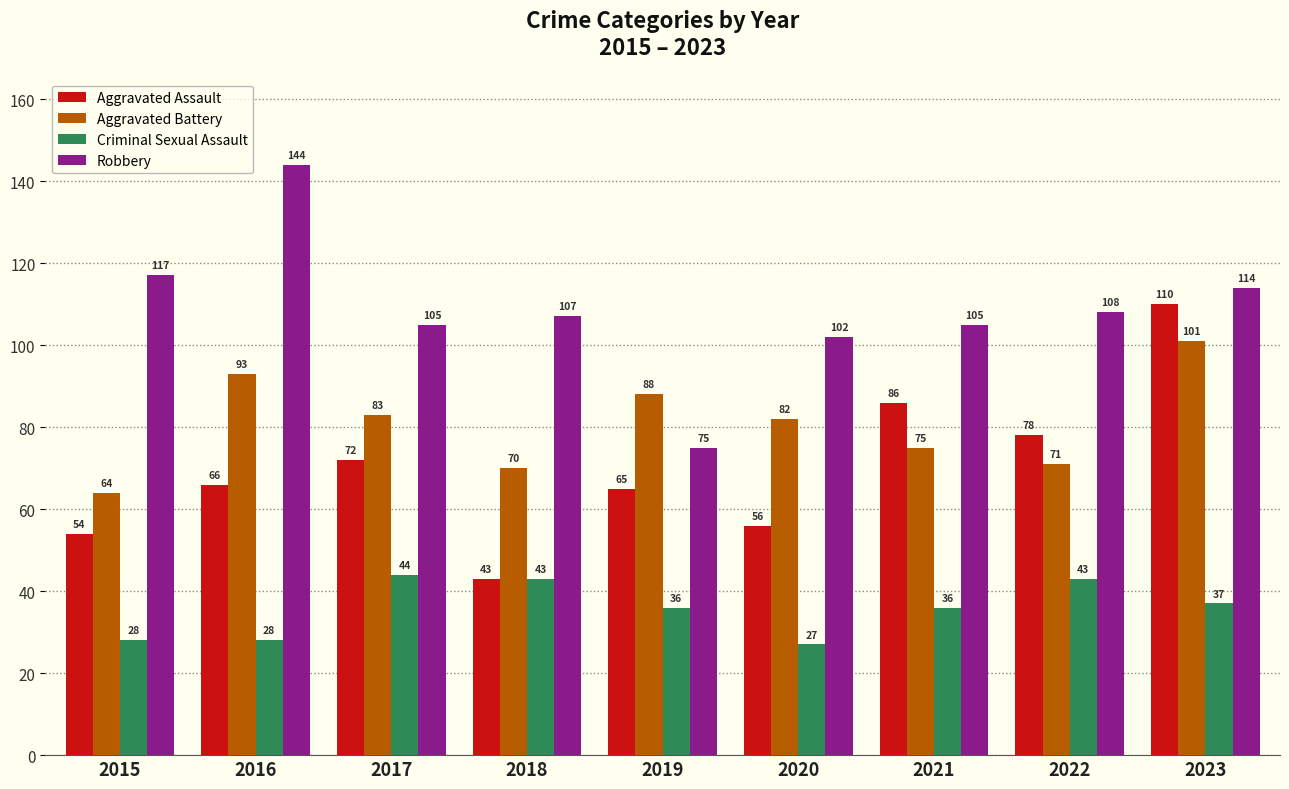

What is the sum of the Criminal Sexual Assault values at 2023 and 2022?

80